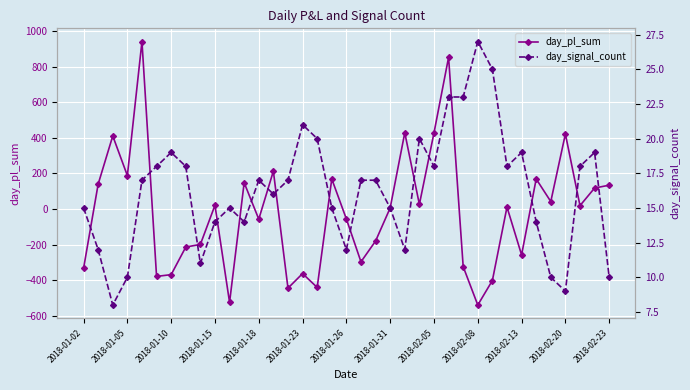

The value of day_pl_sum at 2018-02-05 is 428. True or false?

True